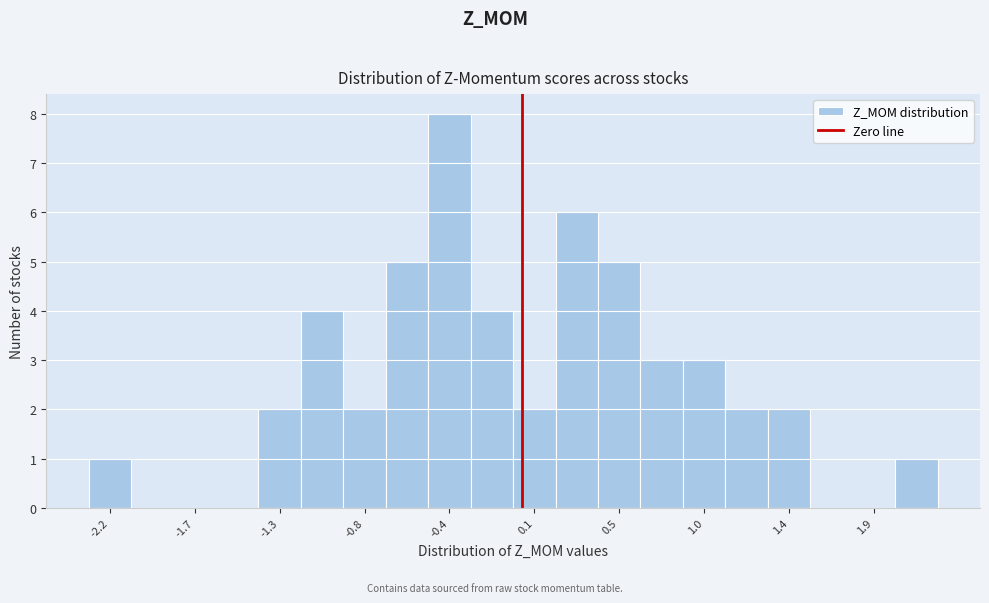

Reading left to right, transcribe this chart: for each bar, give the range it covers on the x-axis and its height. Neither the bar edges nor the heights are printed on the chart, so give them approximately, as read against the axes.

-2.30 to -2.10: 1
-2.10 to -1.85: 0
-1.85 to -1.65: 0
-1.65 to -1.40: 0
-1.40 to -1.20: 2
-1.20 to -0.95: 4
-0.95 to -0.75: 2
-0.75 to -0.50: 5
-0.50 to -0.25: 8
-0.25 to -0.05: 4
-0.05 to 0.20: 2
0.20 to 0.40: 6
0.40 to 0.65: 5
0.65 to 0.85: 3
0.85 to 1.10: 3
1.10 to 1.30: 2
1.30 to 1.55: 2
1.55 to 1.75: 0
1.75 to 2.00: 0
2.00 to 2.20: 1